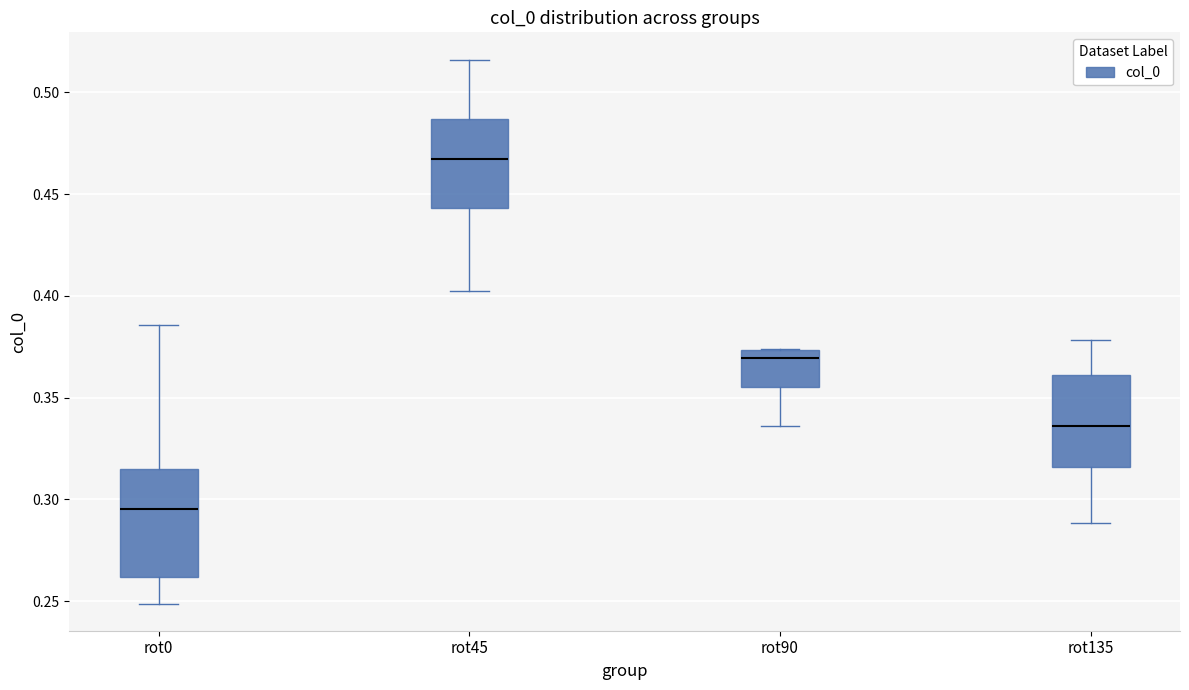

Reading left to right, transcribe this box plot: for each box, give where its median line is, the range the box spans, and where its two whiskers end, as read against the y-axis. The values are not printed on the chart, so give them approximately, as read against the axis.

rot0: median 0.295, box 0.260 to 0.315, whiskers 0.250 to 0.385
rot45: median 0.465, box 0.445 to 0.485, whiskers 0.400 to 0.515
rot90: median 0.370, box 0.355 to 0.375, whiskers 0.335 to 0.375
rot135: median 0.335, box 0.315 to 0.360, whiskers 0.290 to 0.380